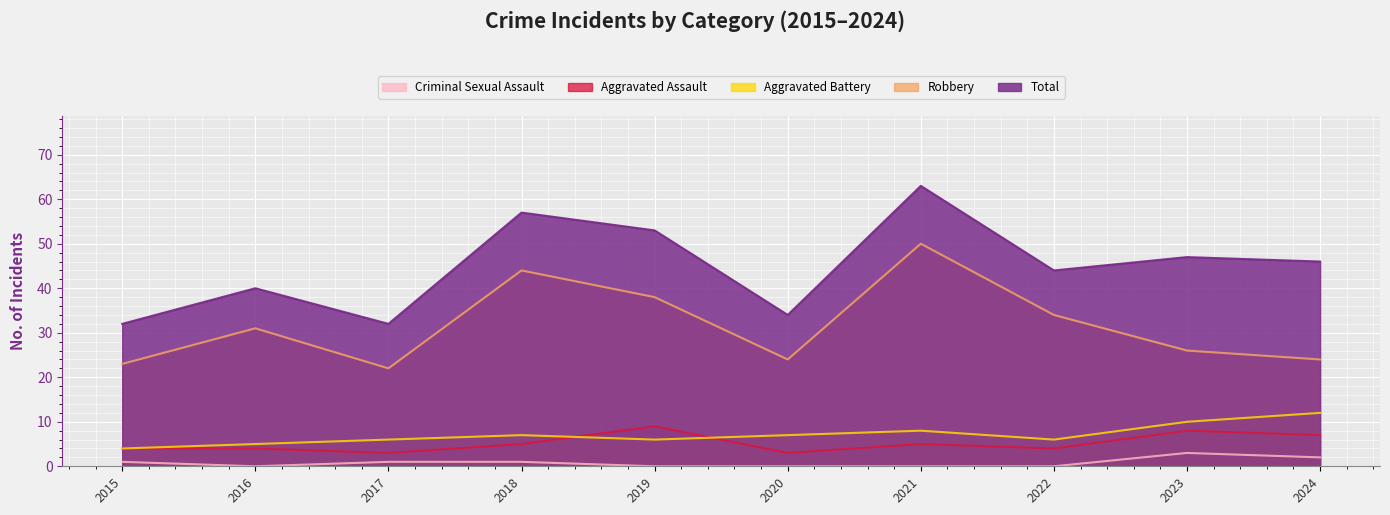

What is the average value of the Total series?

45